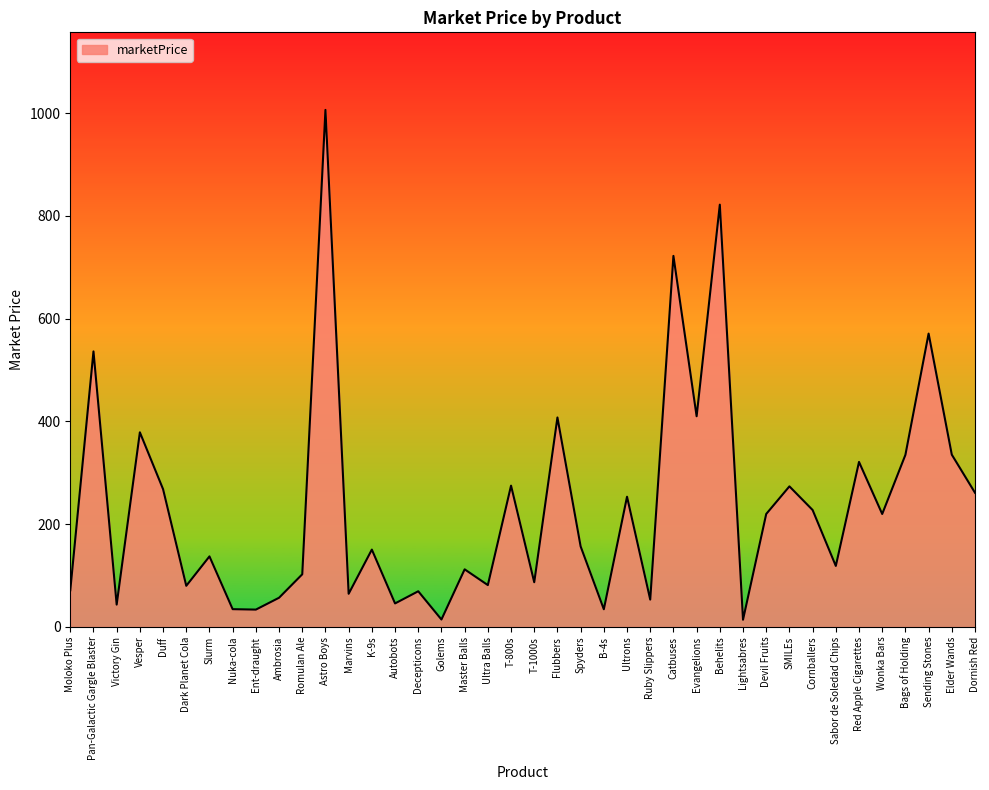

Which category has the highest value across all series?

Astro Boys